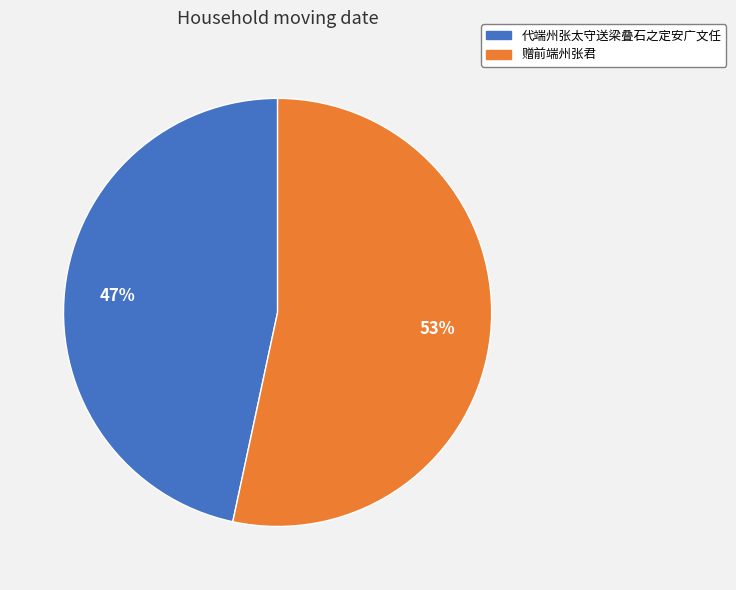

Is the sum of 代端州张太守送梁叠石之定安广文任 and 赠前端州张君 greater than half?

Yes